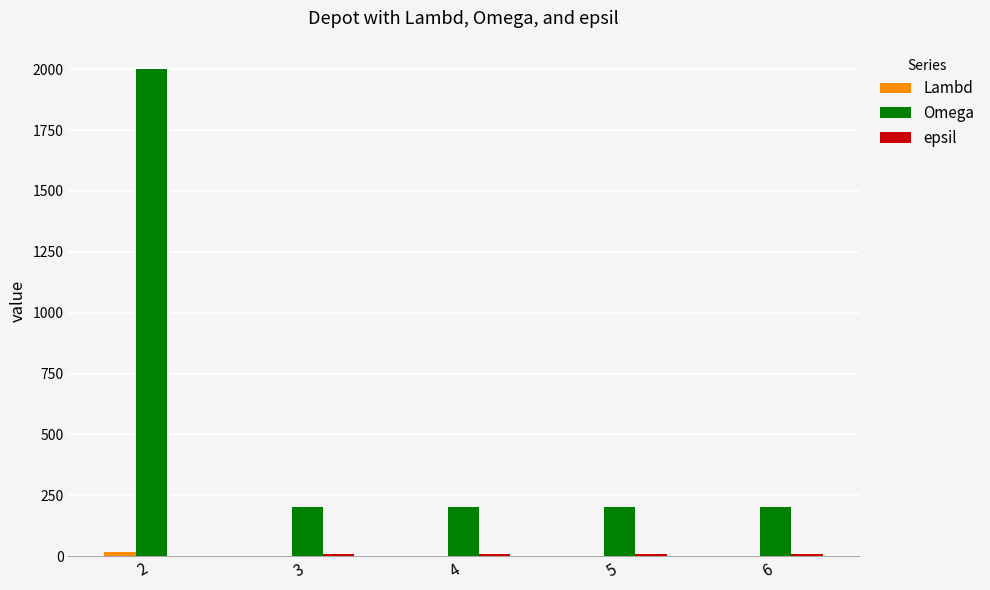

Which series has the widest spread of values?

Omega